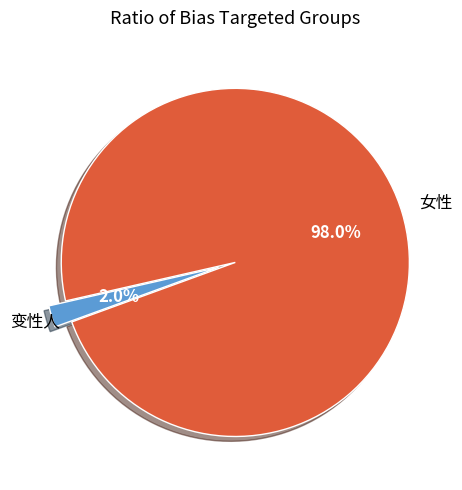

How many segments does this pie chart have?

2